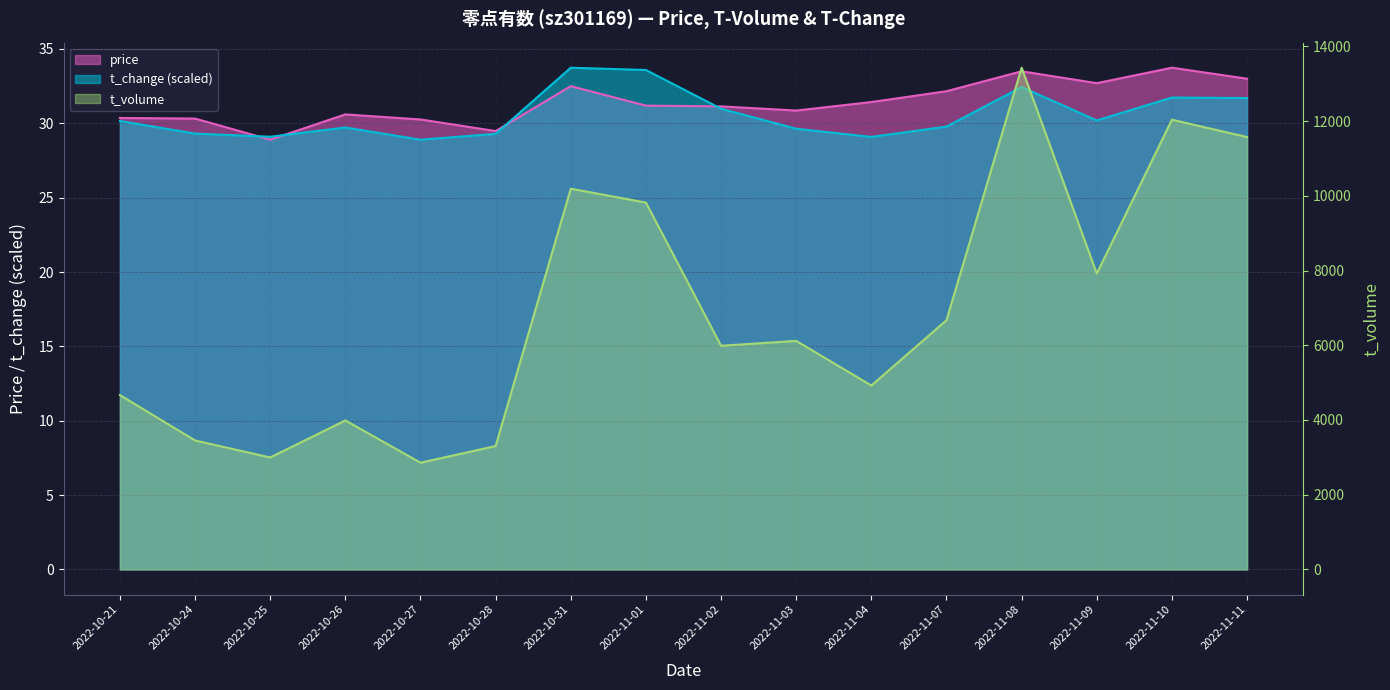

What is the difference between the t_volume values at 2022-11-09 and 2022-10-25?

4922.0